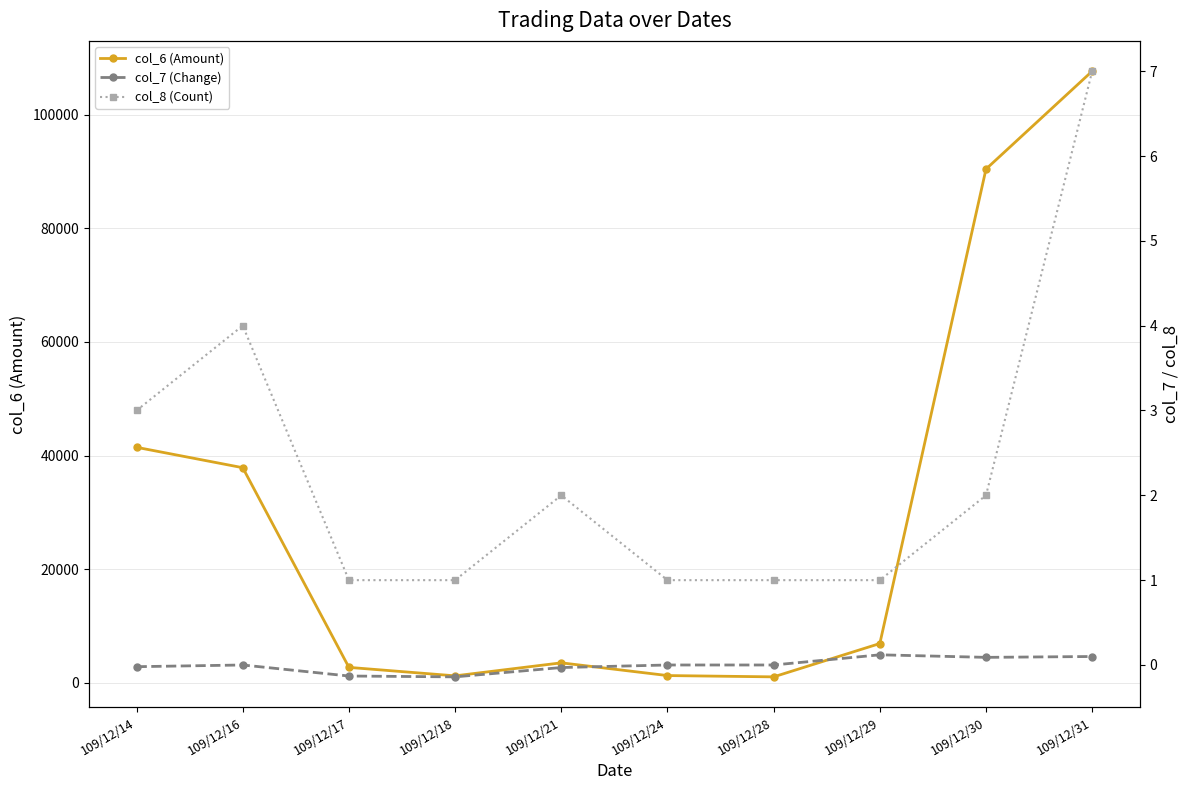

What is the smallest value displayed?

-0.1